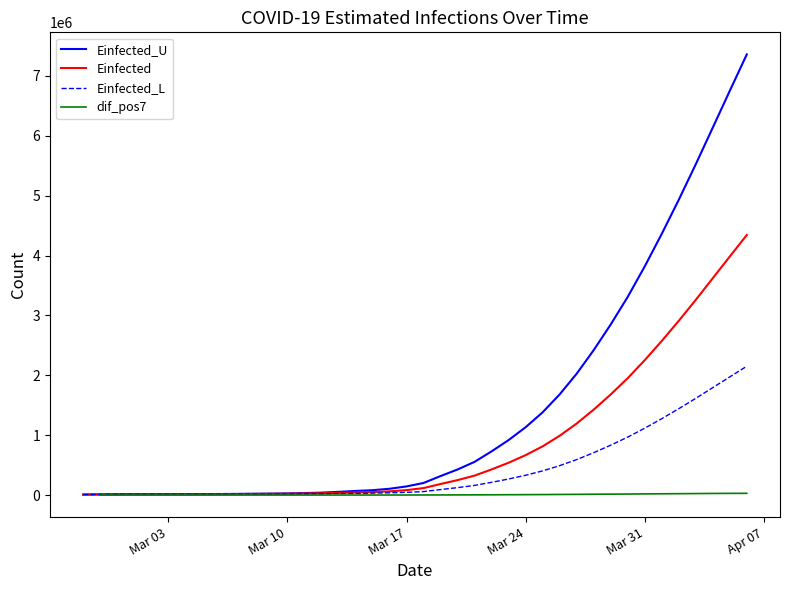

What is the maximum value for Einfected_L?

2151330.6